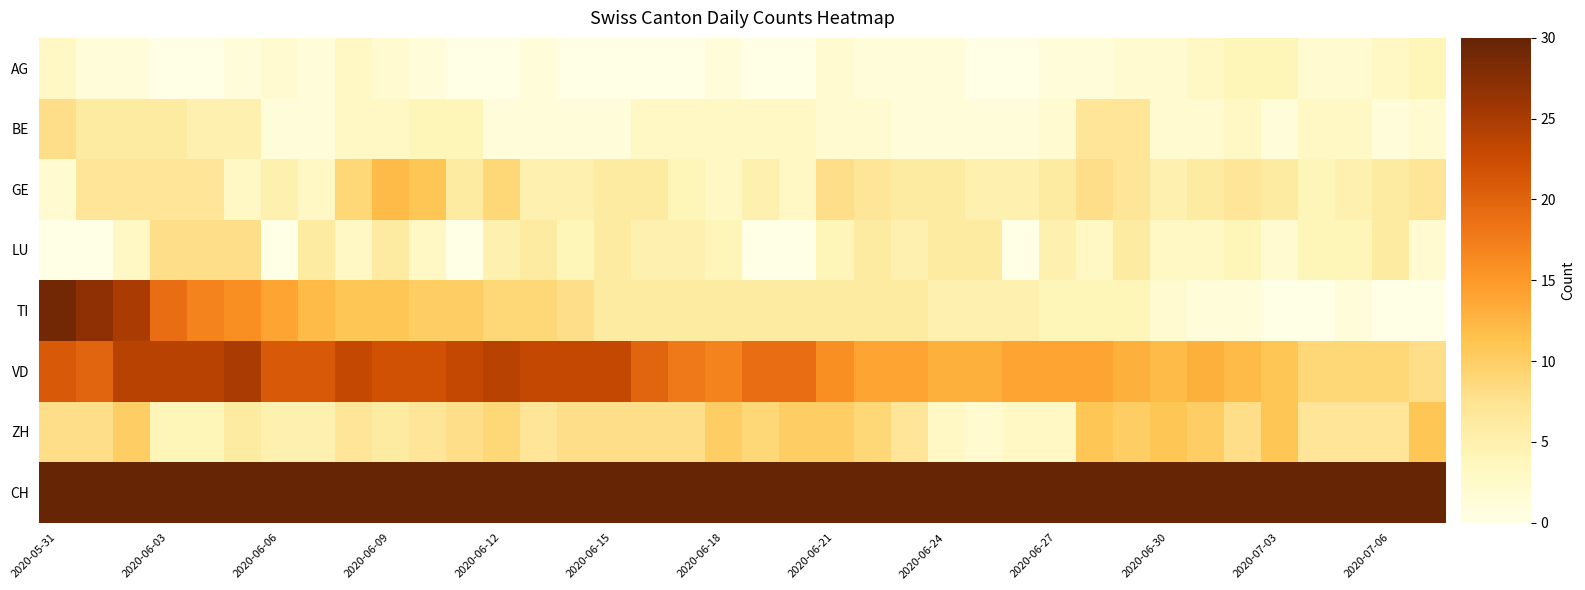

Reading left to right, what are all the values shown in this chart?

AG: 3	1	1	0	0	1	2	1	3	2	1	0	0	1	0	0	0	0	1	0	0	2	1	1	1	0	0	1	1	2	2	3	4	4	2	2	3	4
BE: 8	6	6	6	5	5	1	1	3	3	4	4	1	1	1	1	3	3	3	3	3	2	2	1	1	1	1	2	7	7	2	2	3	1	3	3	1	2
GE: 2	7	7	7	7	3	5	3	9	12	11	6	9	5	5	6	6	4	3	5	3	8	7	6	6	5	5	6	8	7	5	6	7	6	4	5	6	7
LU: 0	0	3	8	8	8	0	6	3	6	3	0	5	6	4	6	5	5	4	0	0	4	6	5	6	6	0	5	3	6	3	3	4	2	4	4	6	2
TI: 29	27	25	19	17	16	14	12	11	11	10	10	9	9	8	6	6	6	6	6	6	6	6	6	5	5	5	4	4	4	2	1	1	0	0	1	0	0
VD: 21	20	24	24	24	25	21	21	23	22	22	23	24	23	23	23	20	18	17	19	19	16	14	14	13	13	14	14	14	13	12	13	12	11	9	9	9	8
ZH: 8	8	10	4	4	6	5	5	7	6	7	8	9	7	8	8	8	8	10	9	10	10	9	7	3	2	3	3	11	10	11	10	8	11	7	7	7	11
CH: 117	116	127	103	104	104	90	87	98	100	96	91	97	87	90	81	79	81	79	80	78	79	85	78	79	72	70	66	65	75	83	82	80	78	72	77	77	80